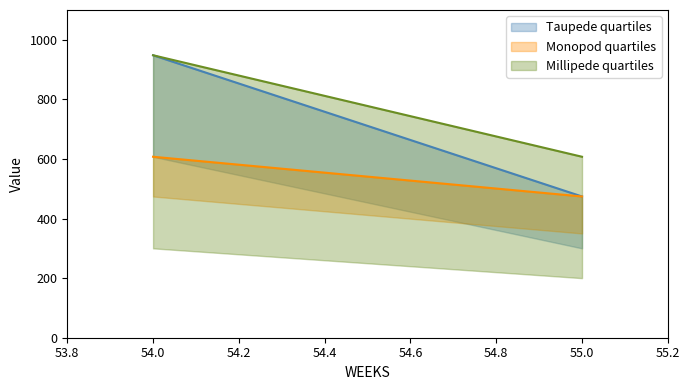

What is the difference between the maximum and minimum values in the Millipede quartiles series?

340.7